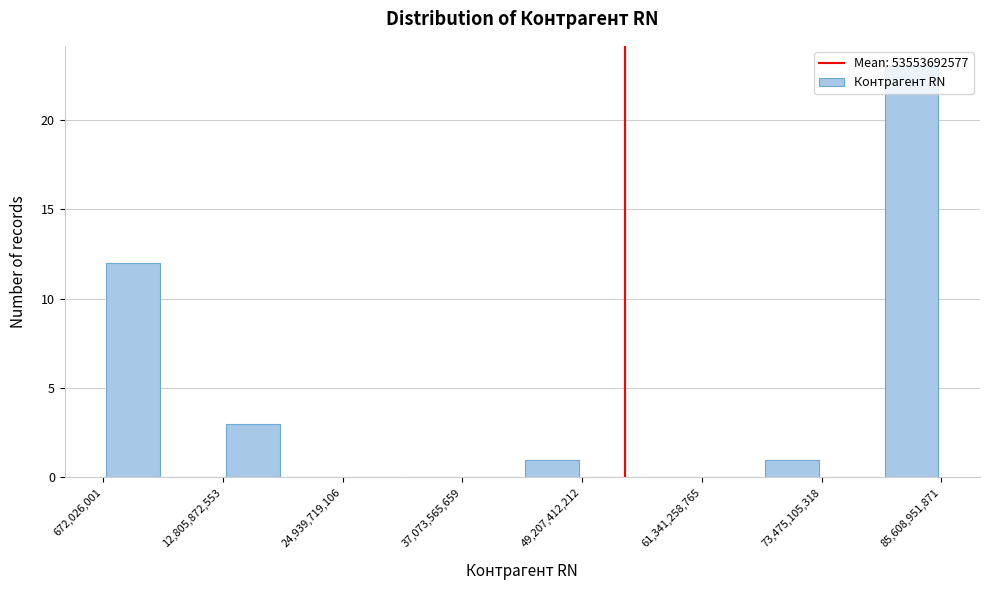

Read against the x-axis, roughly where is the centre of the tallest bar?

82000000000